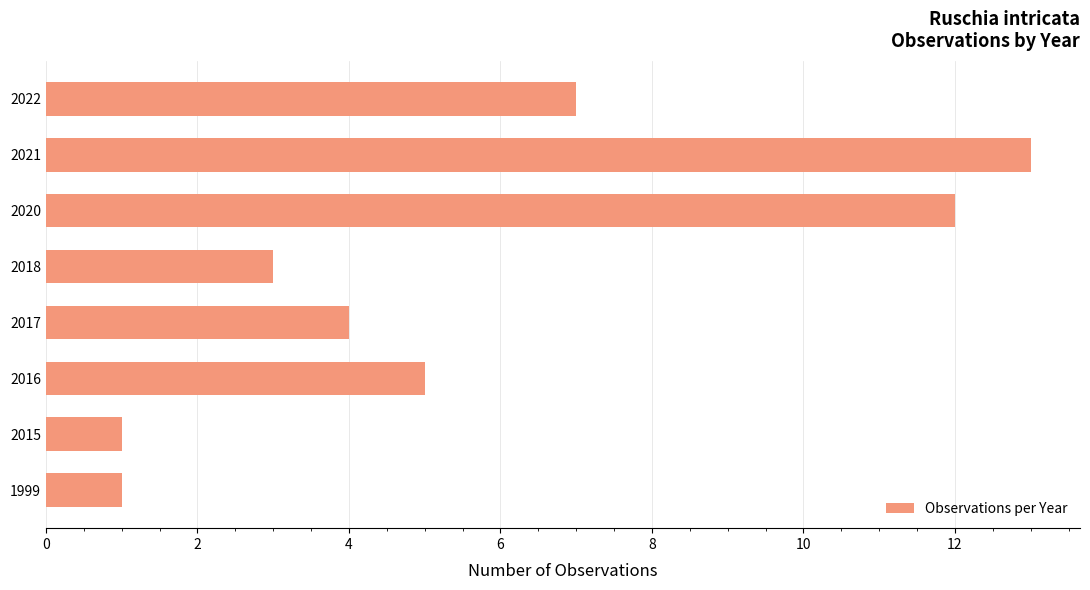

True or false: the data shows 4 at 2017.

True